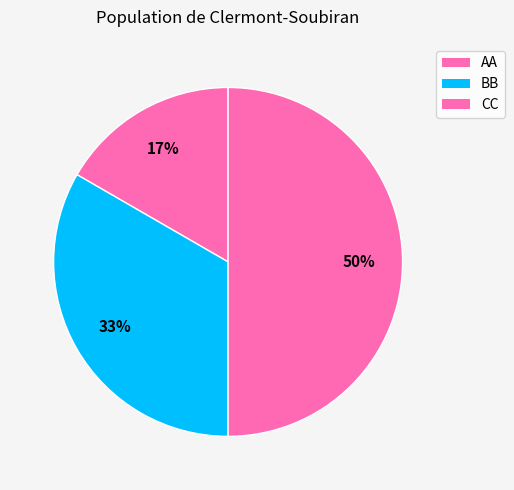

To the nearest percent, what percentage of the pie is BB?

33%